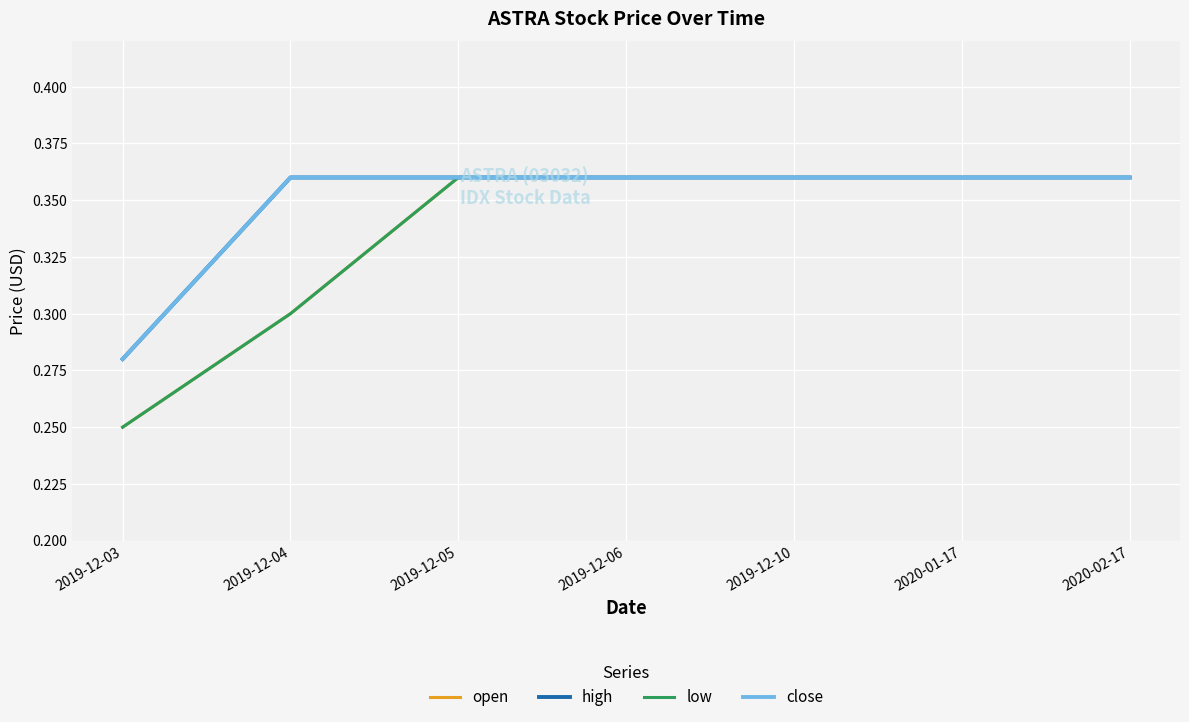

The value of low at 2019-12-05 is 0.5. True or false?

False